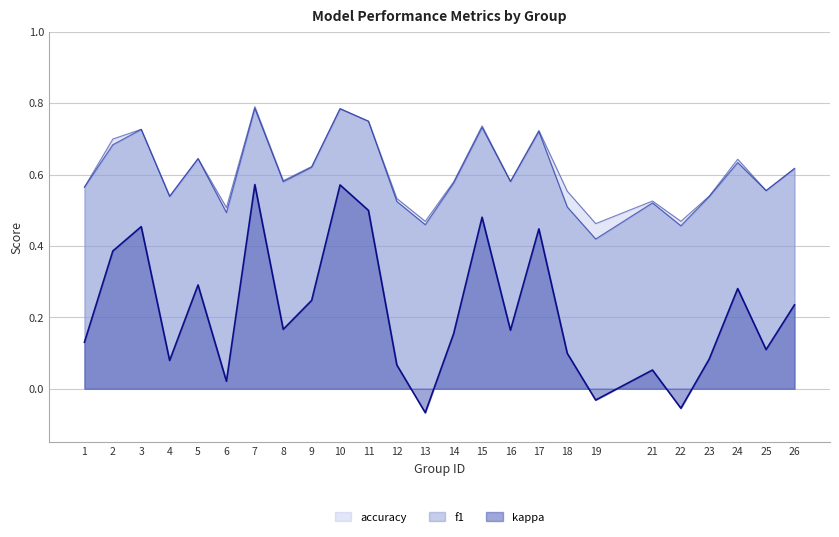

How many lines are shown in the chart?

3